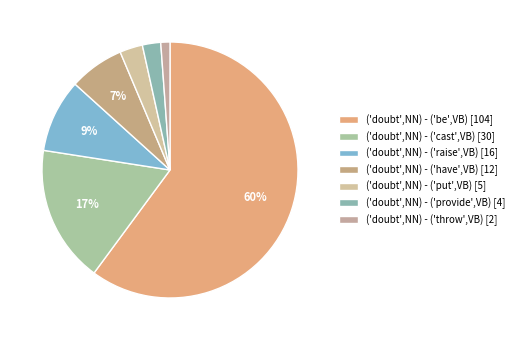

Which slice is the smallest?

throw